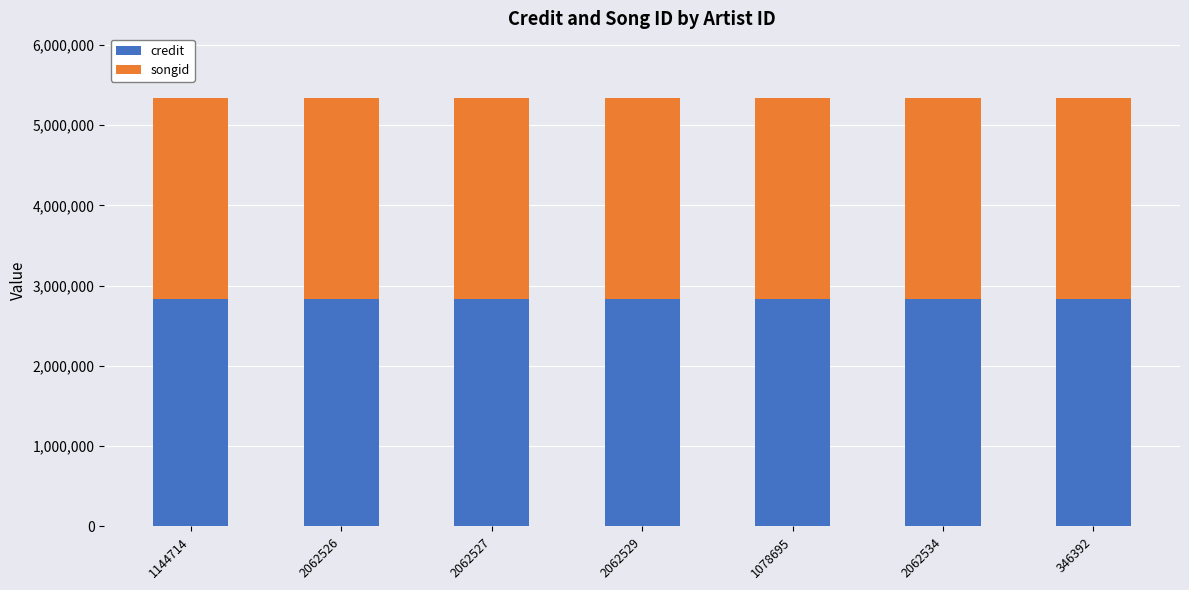

What is the sum of all credit values?

19849680